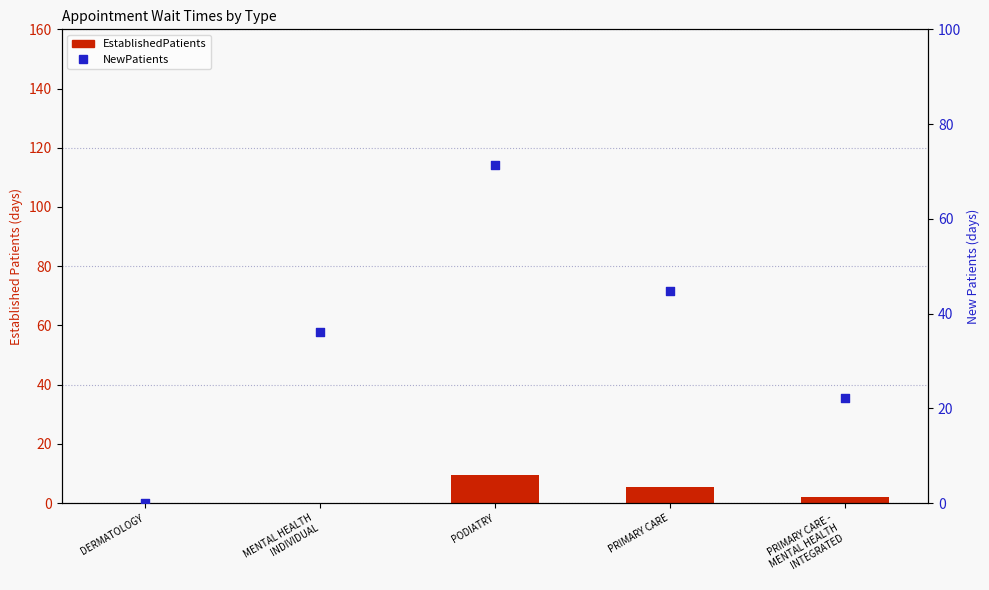

Which series has the widest spread of Y values?

NewPatients